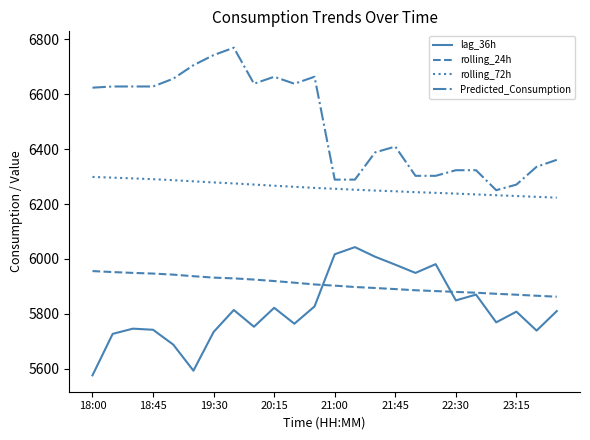

True or false: lag_36h and rolling_72h intersect in this chart.

False